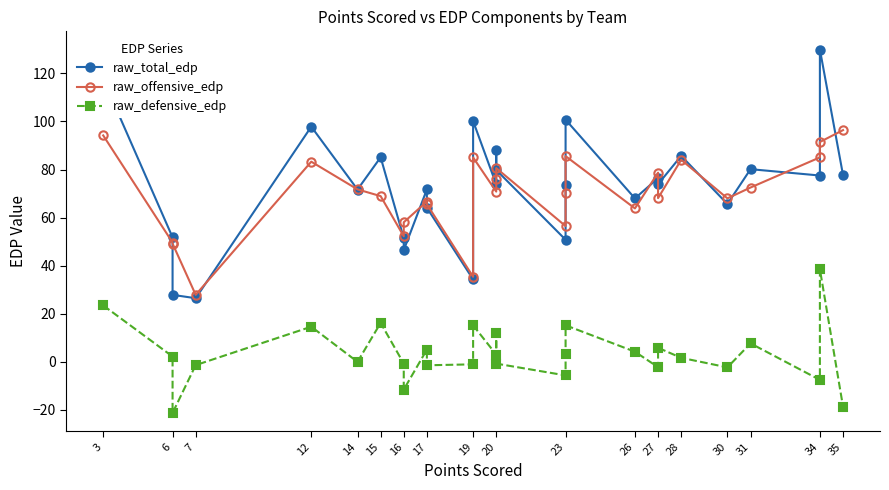

What is the difference between the raw_defensive_edp values at 20 and 20?

7.3